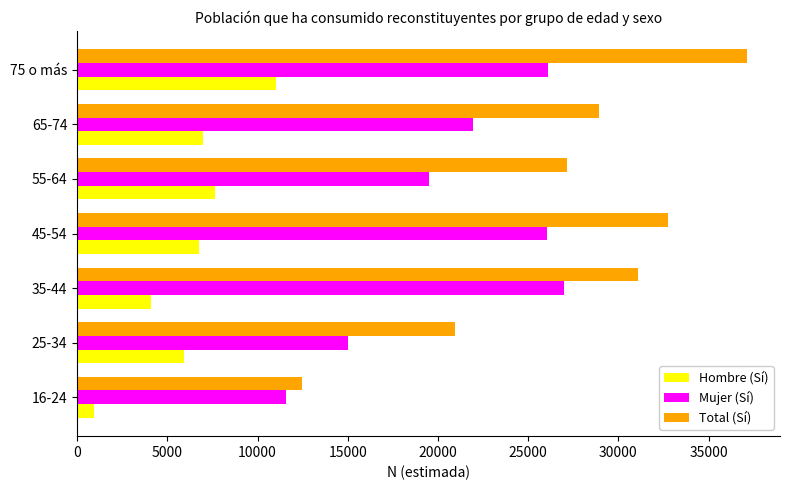

Which series has the largest range (max minus min)?

Total (Sí)